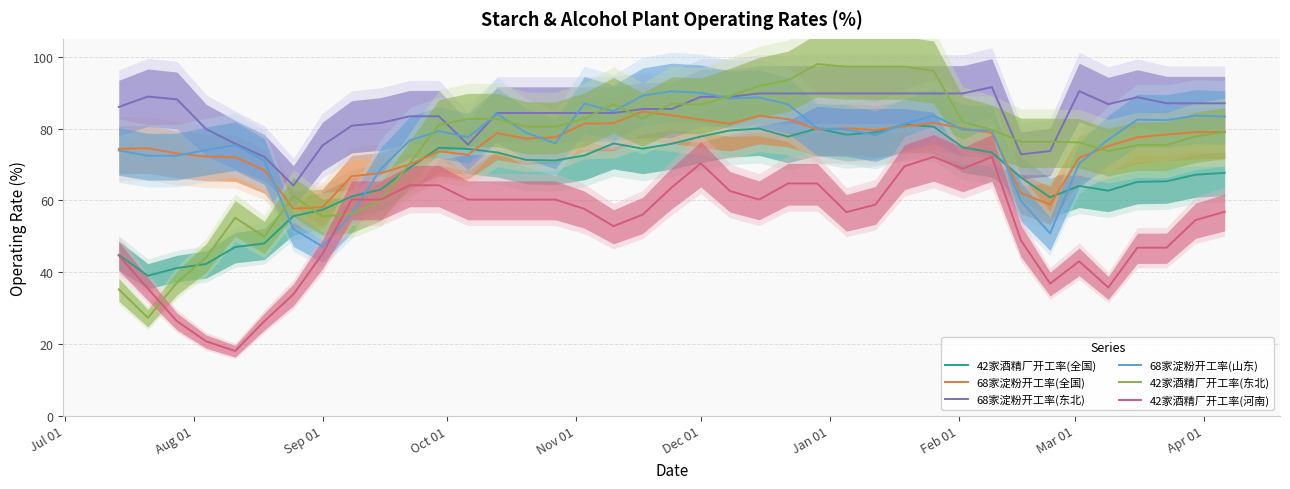

True or false: 42家酒精厂开工率(河南) and 68家淀粉开工率(东北) intersect in this chart.

False